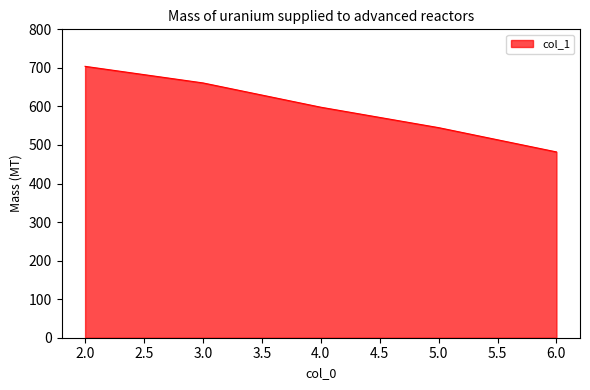

What is the change in value from 3.0 to 5.0?

-116